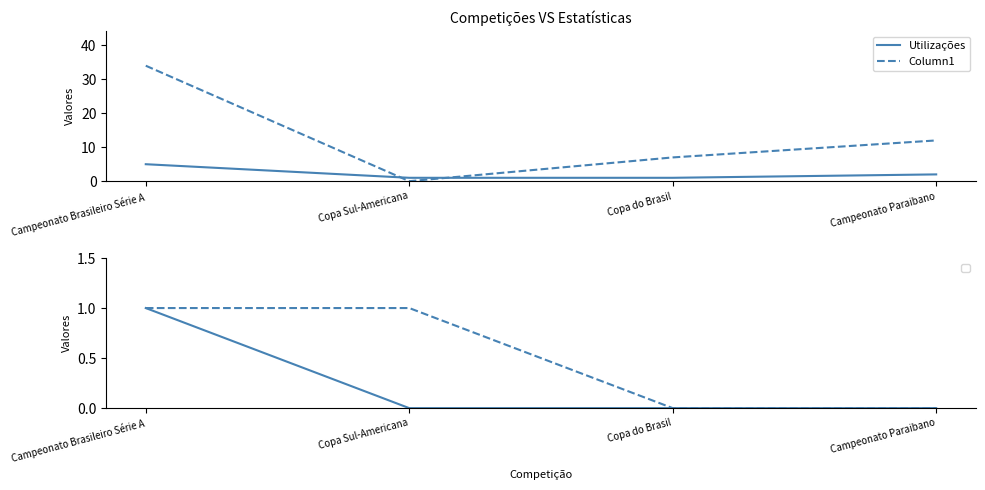

At which label does Column1 reach its minimum?

Copa Sul-Americana